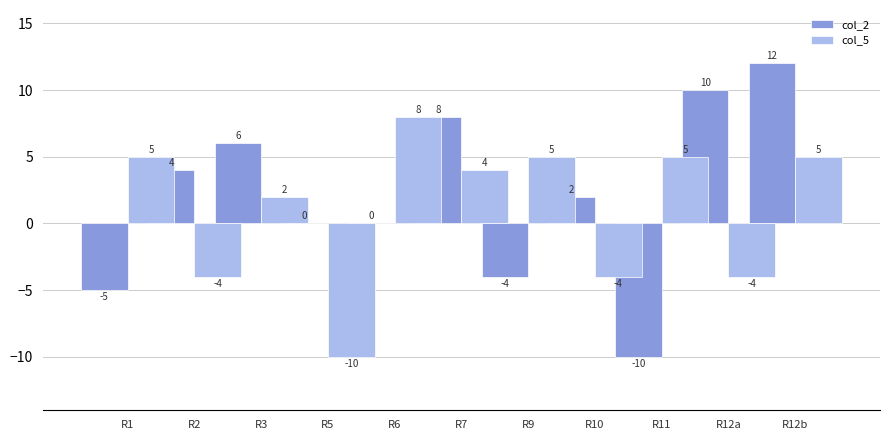

What is the difference between the highest and lowest values at R3?

4